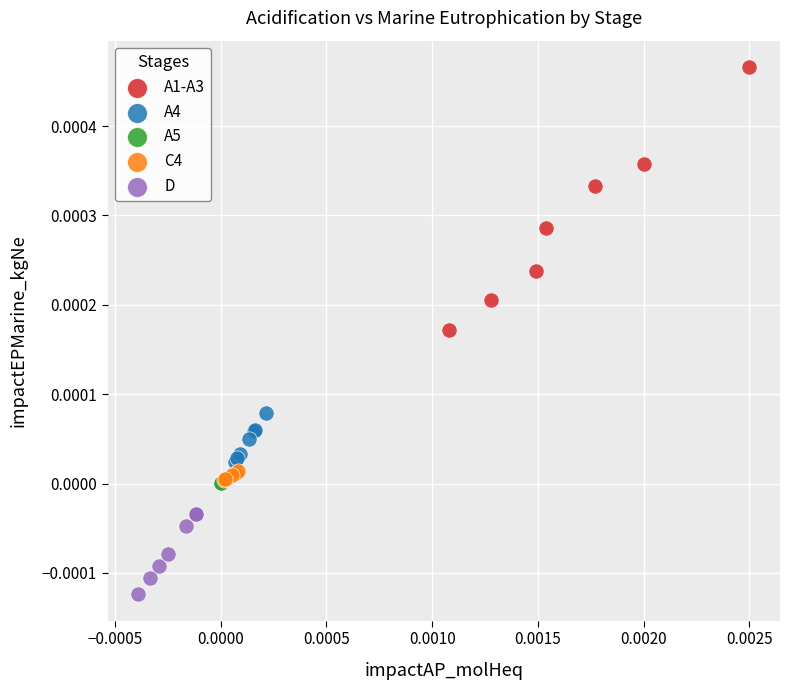

Which series reaches the minimum Y coordinate?

D